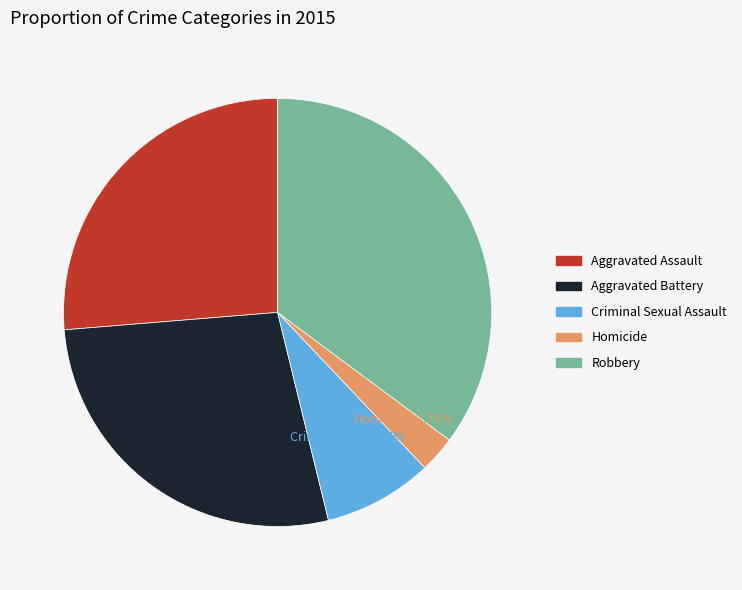

Is it true that Homicide is 3% of the pie?

True